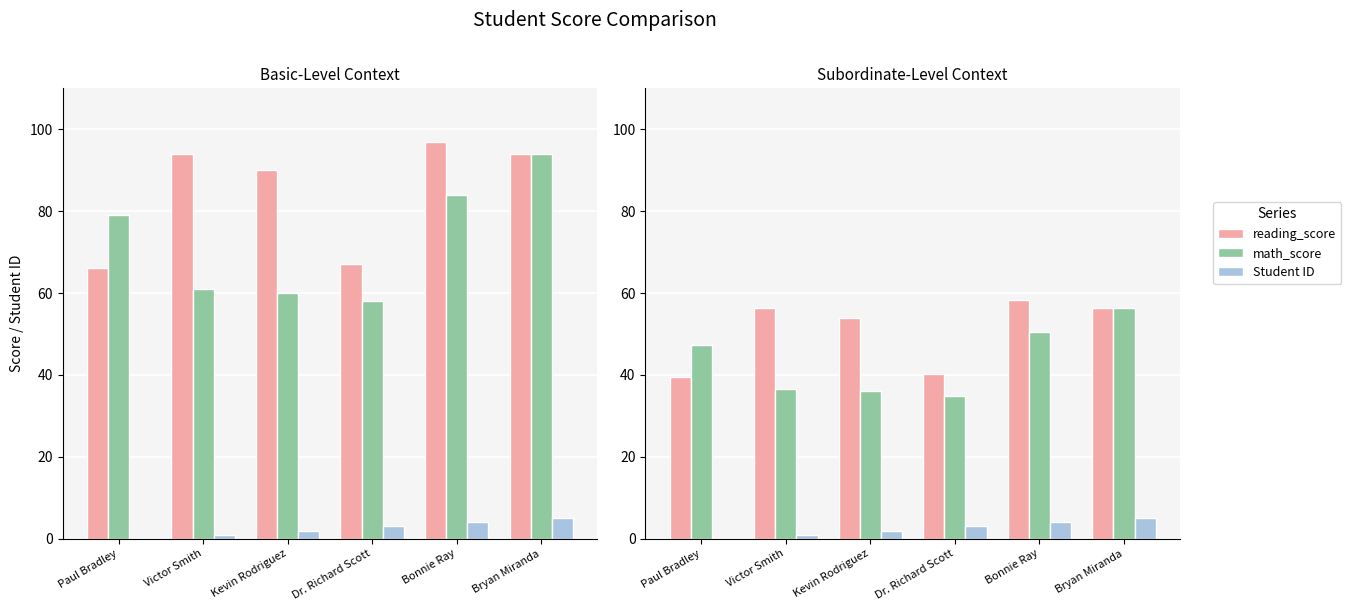

What is the difference between the Student ID values at Paul Bradley and Dr. Richard Scott?

3.0